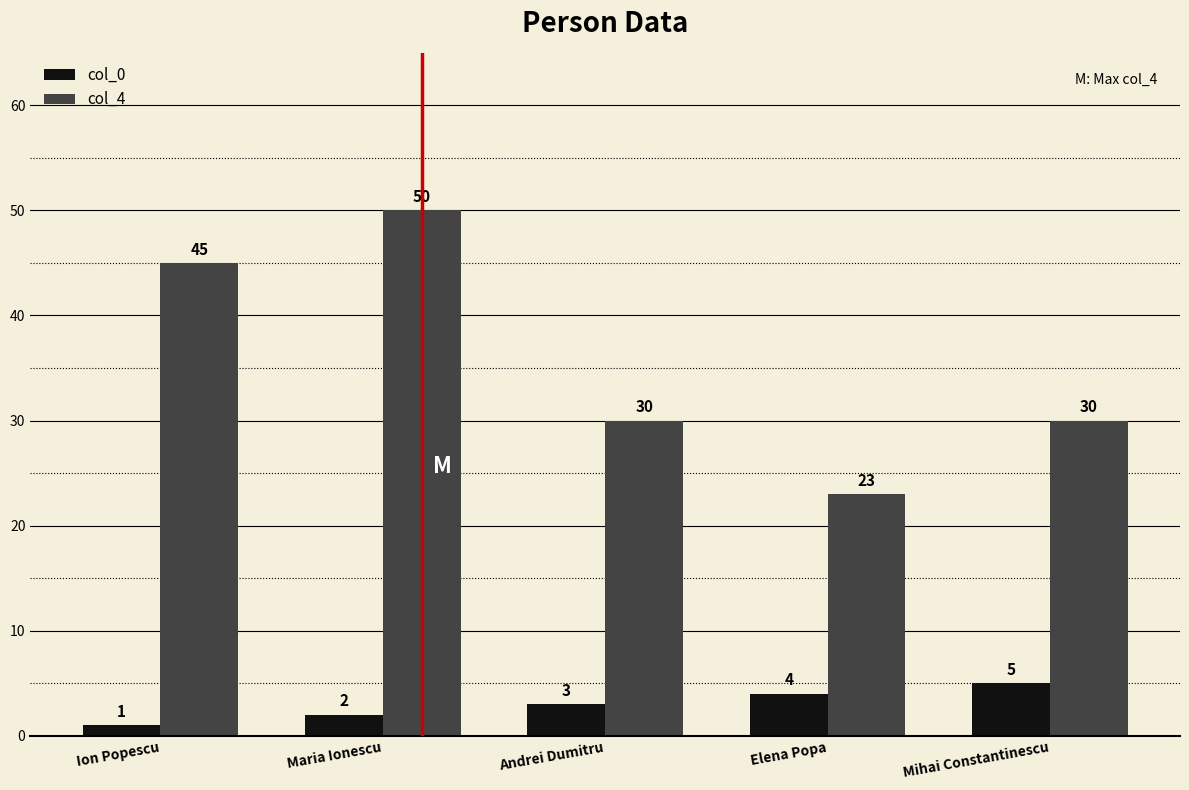

How many values in the col_0 series are below 3?

2